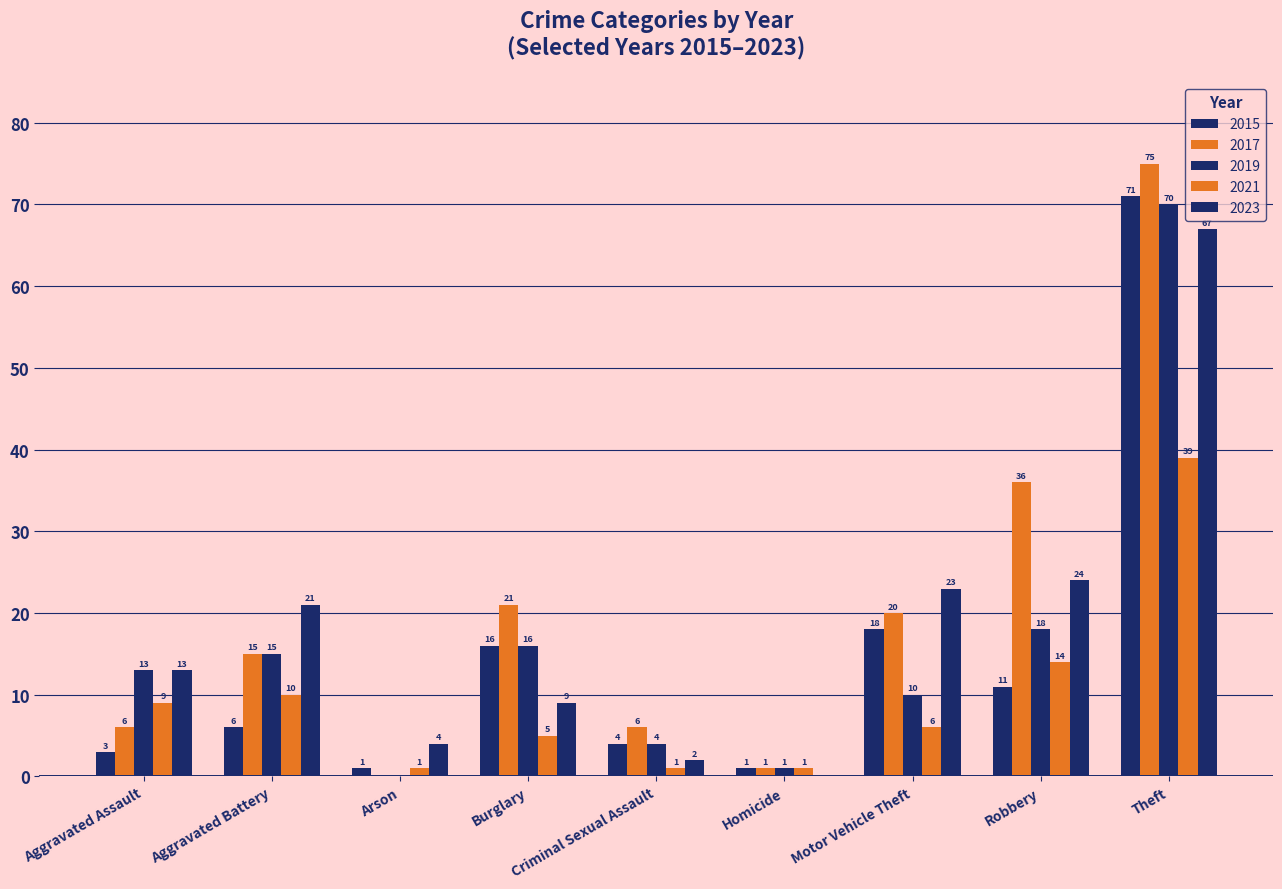

How many positive values does the 2019 series have?

8